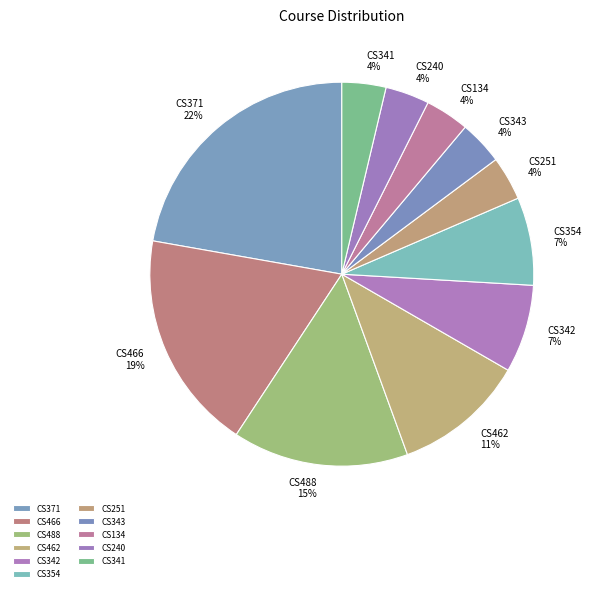

To the nearest percent, what is the difference between the CS371 and CS342 slice percentages?

15%